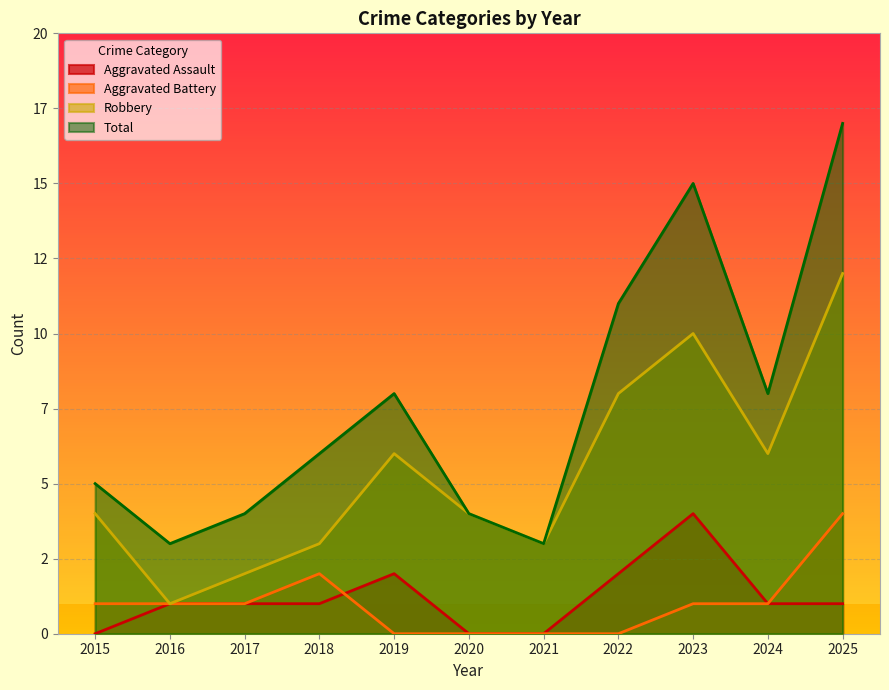

True or false: Robbery has a value of 6 at 2024.

True